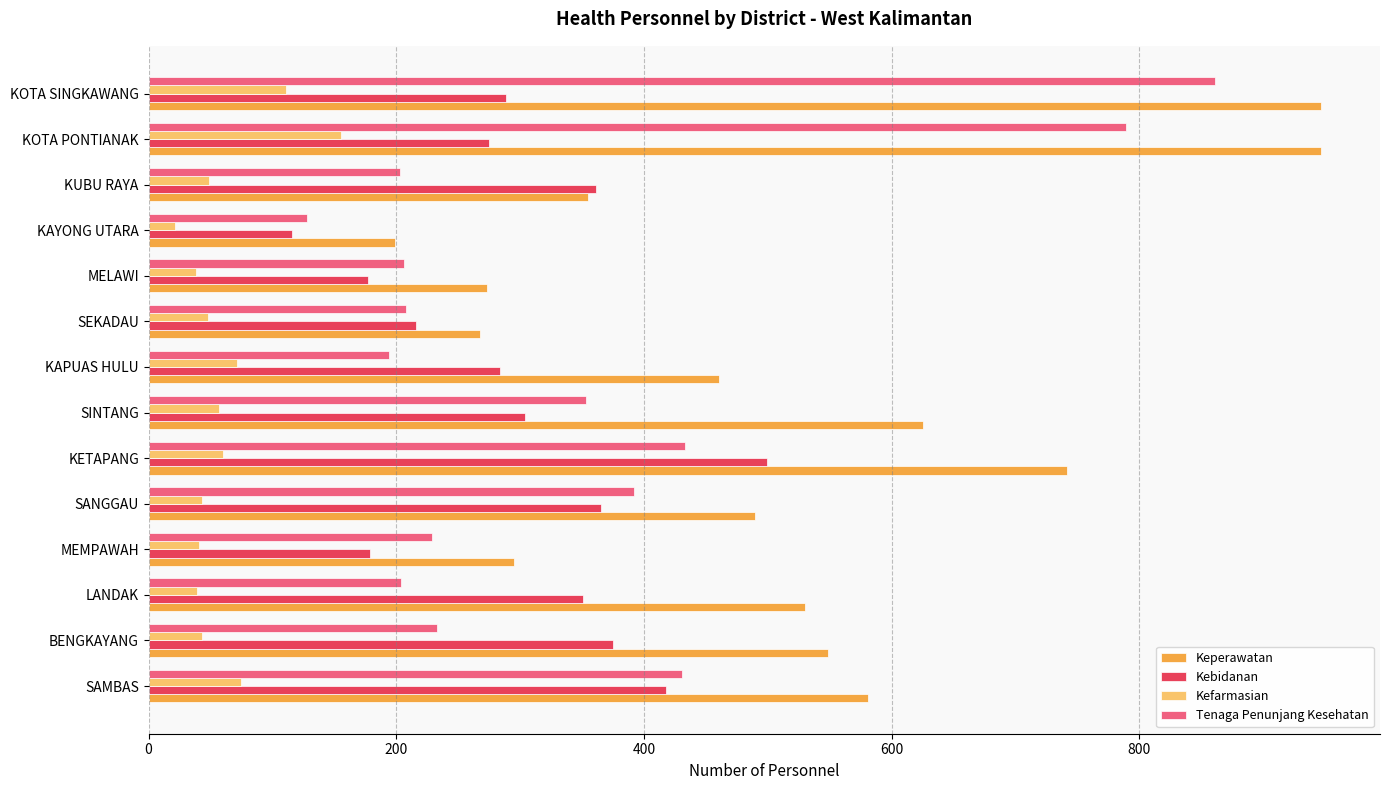

Rank the series by their maximum value, from highest to lowest.

Keperawatan, Tenaga Penunjang Kesehatan, Kebidanan, Kefarmasian